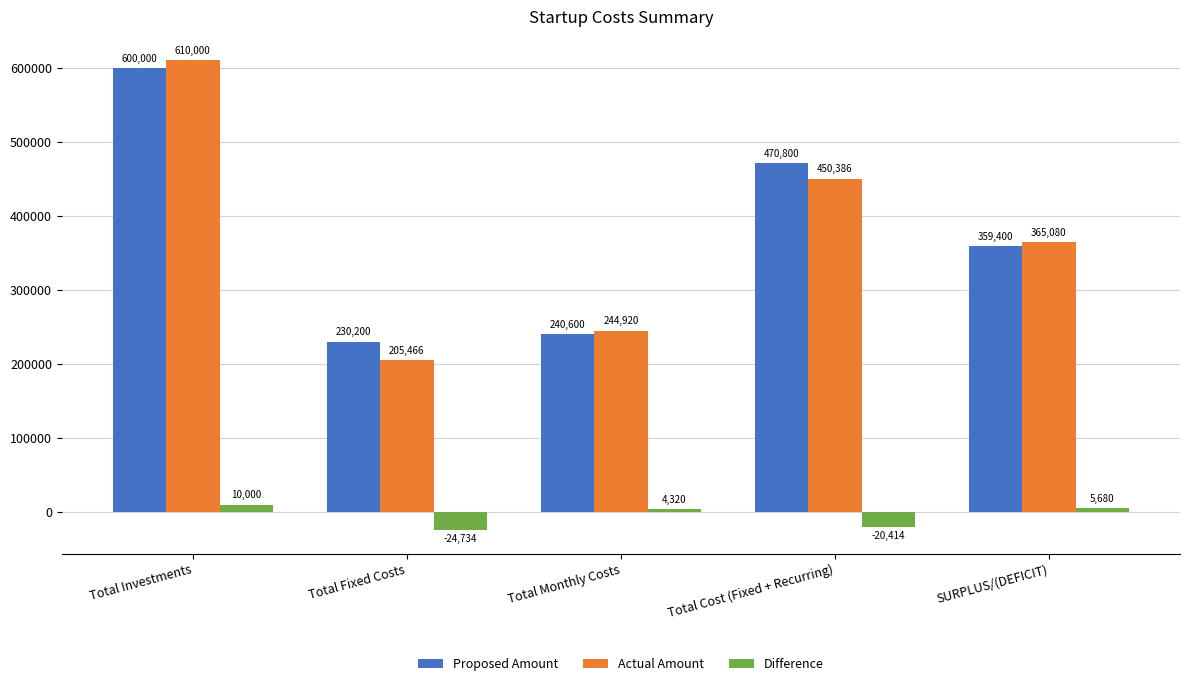

Is it true that Proposed Amount equals 470800 at Total Cost (Fixed + Recurring)?

True